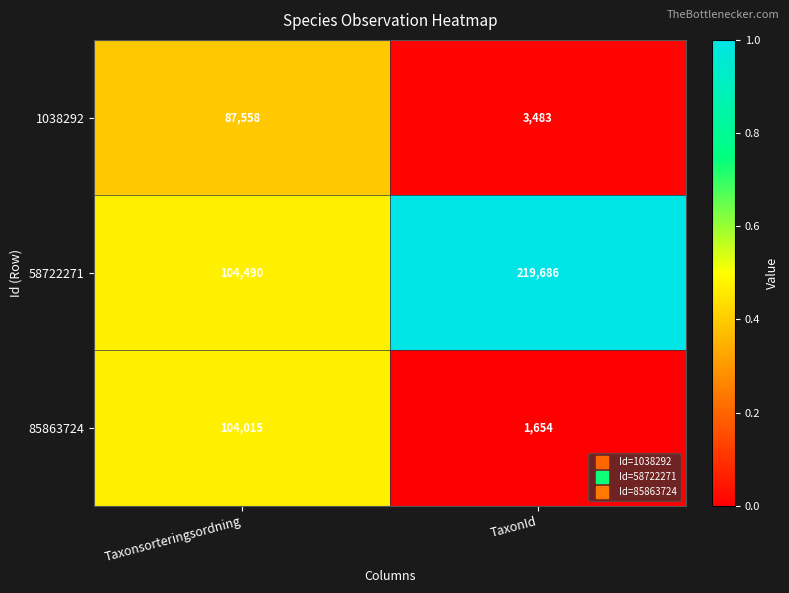

What is the sum of all 58722271 values?

324176